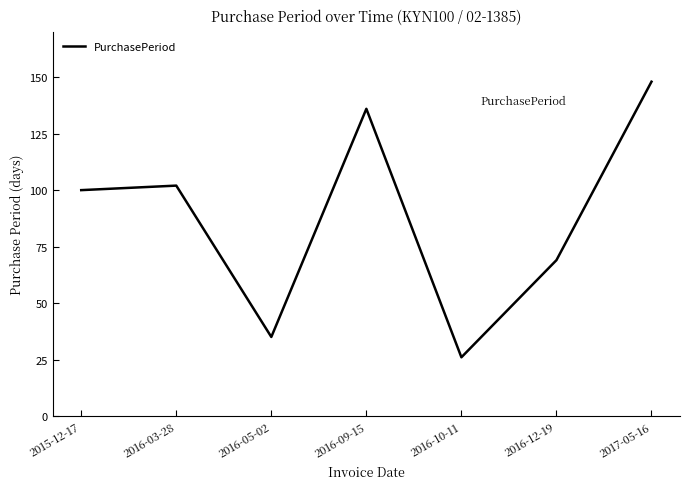

Is this an area chart (filled region under the line)?

No